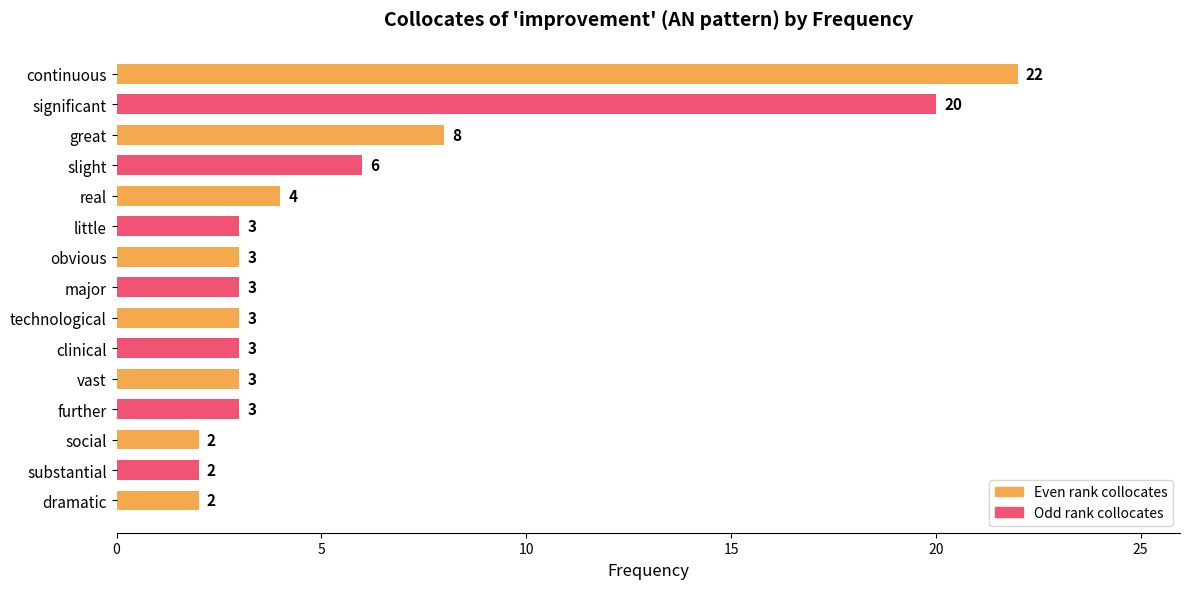

What is the minimum value shown in the chart?

2